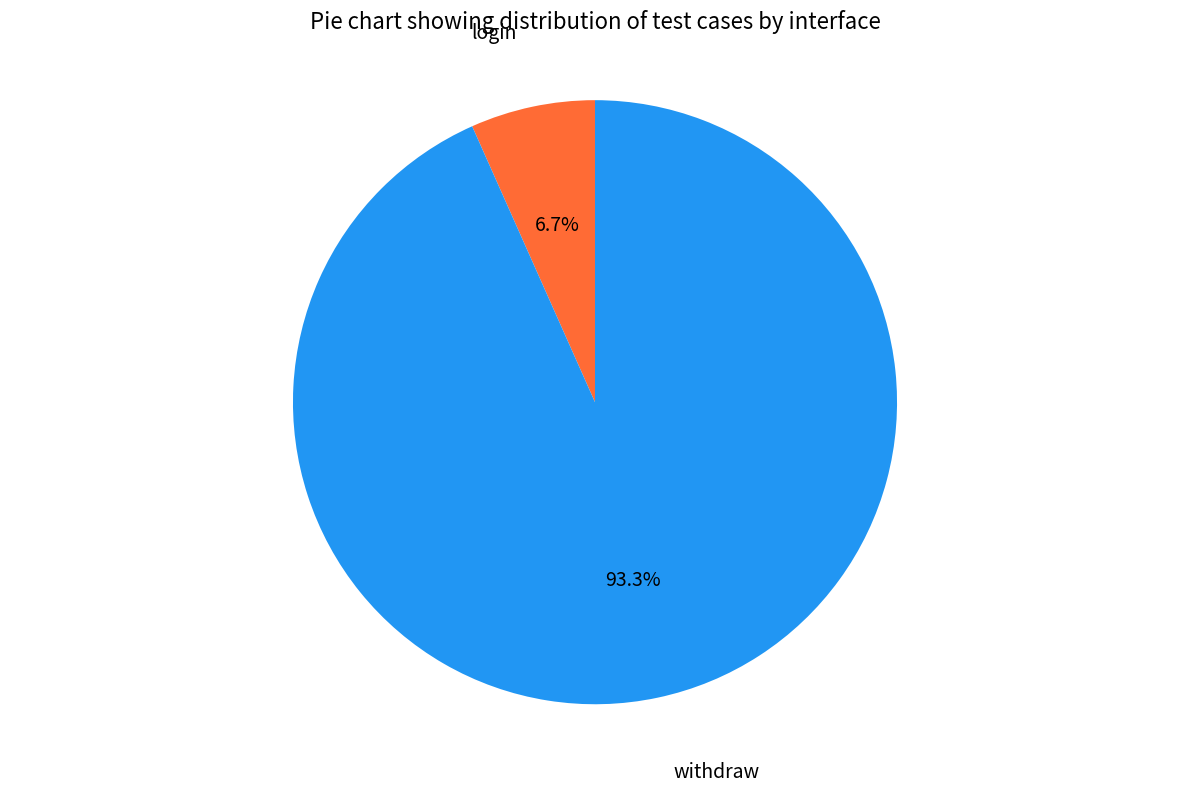

Which category has the biggest portion of the pie?

withdraw